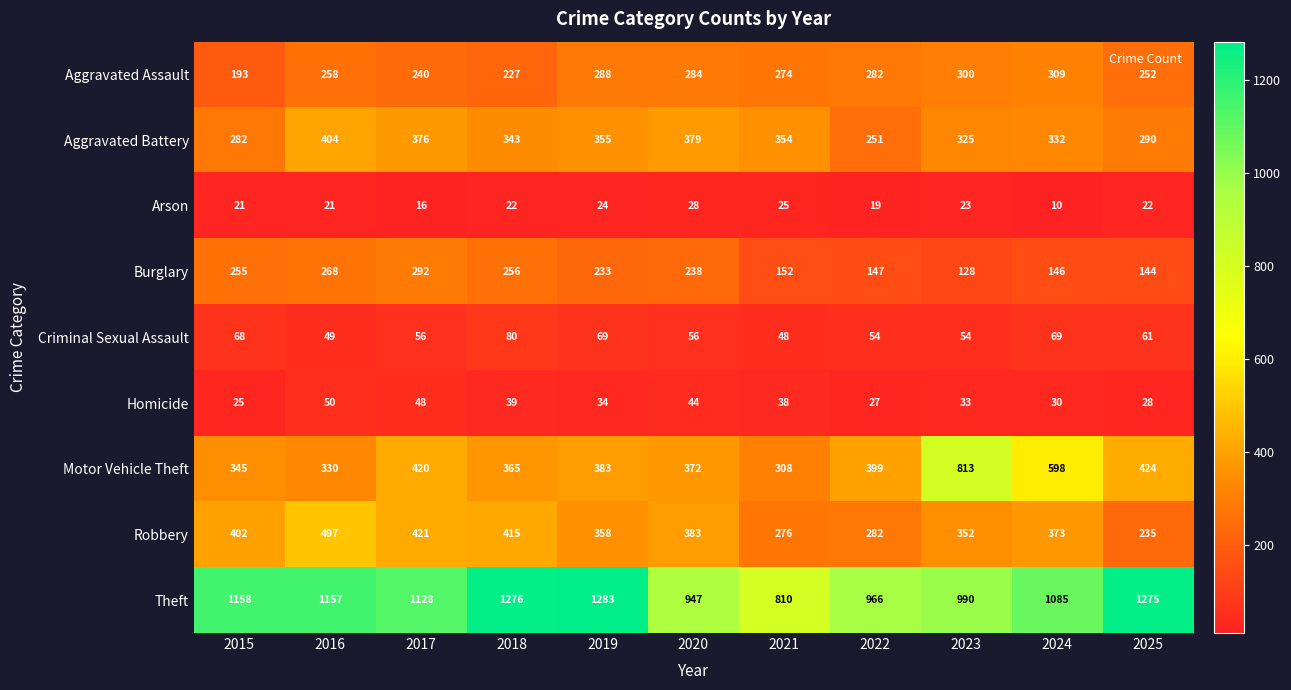

The Criminal Sexual Assault series shows 68 at 2015. True or false?

True